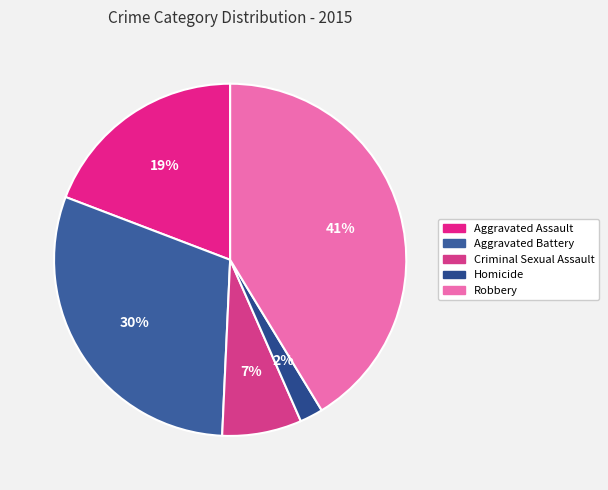

What percentage is the Aggravated Battery slice, to the nearest percent?

30%